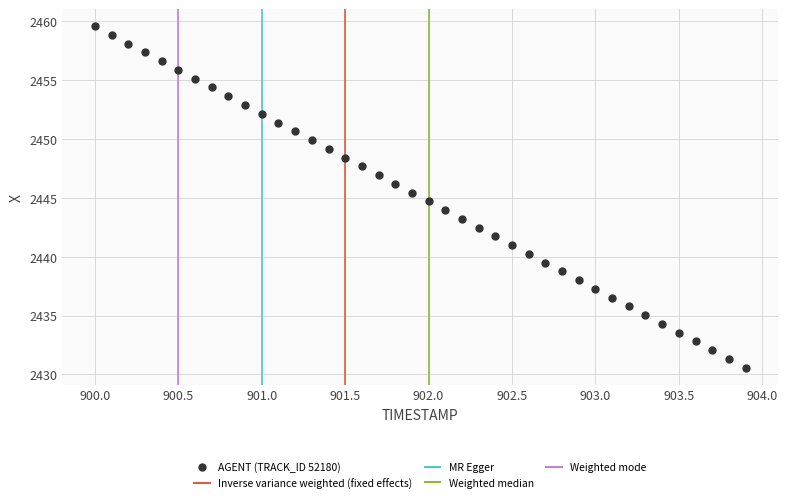

What is the range of Y values (max minus min)?

29.0